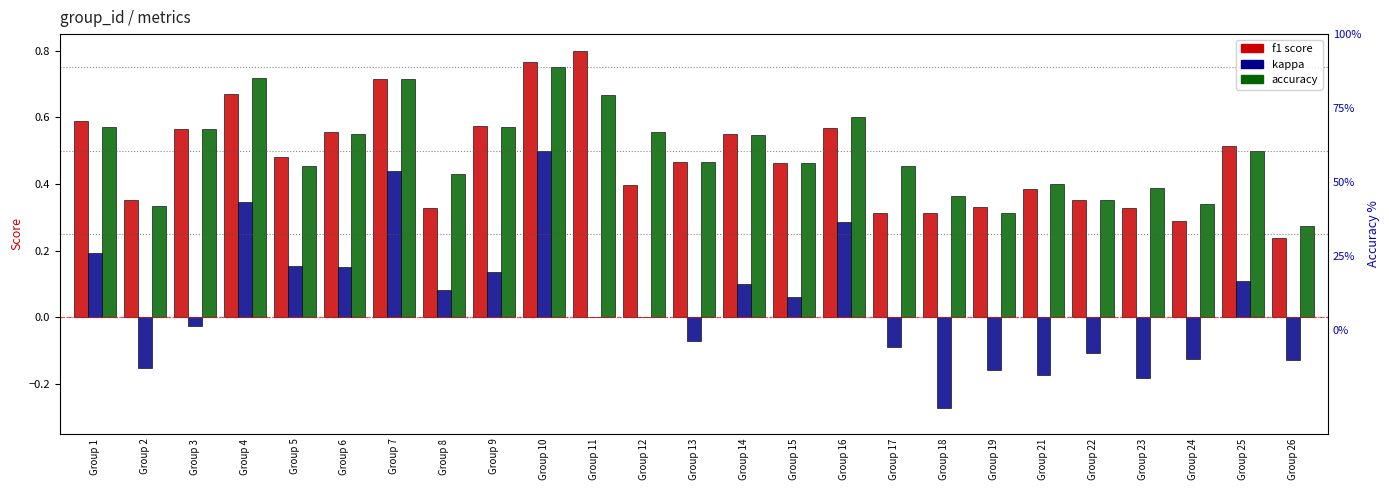

What is the difference between the accuracy values at Group 21 and Group 6?

0.2